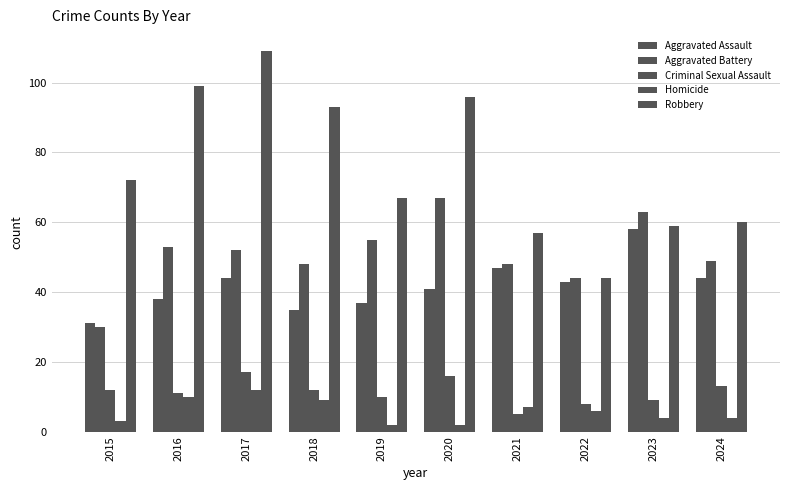

At which category is the sum across all series the highest?

2017